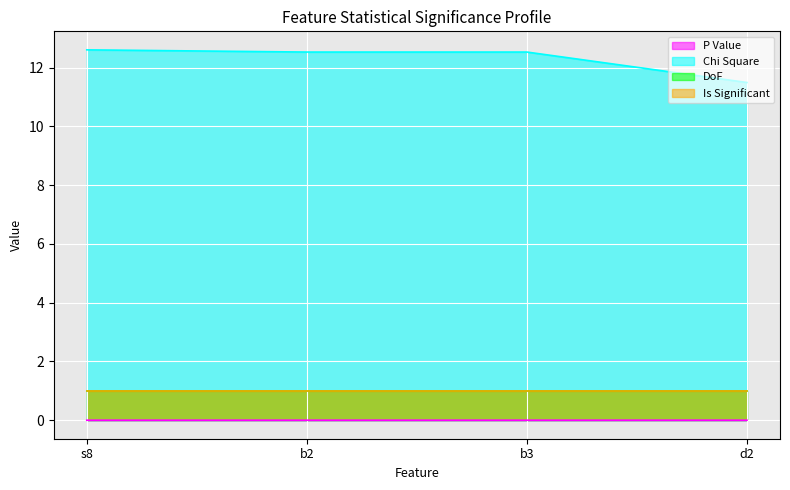

What is the label of the 1st point from the right?

d2